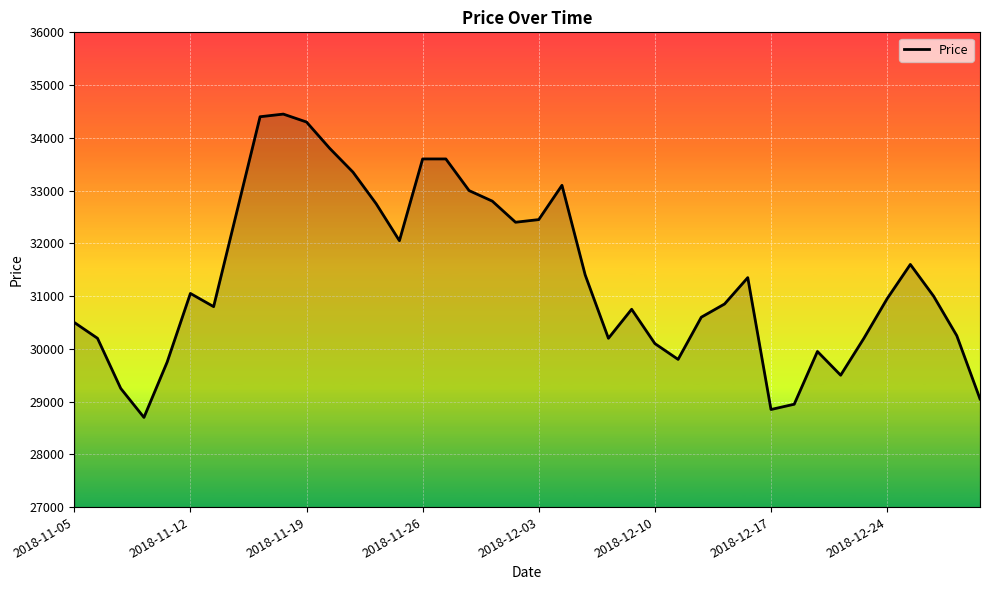

What is the maximum value shown in the chart?

34450